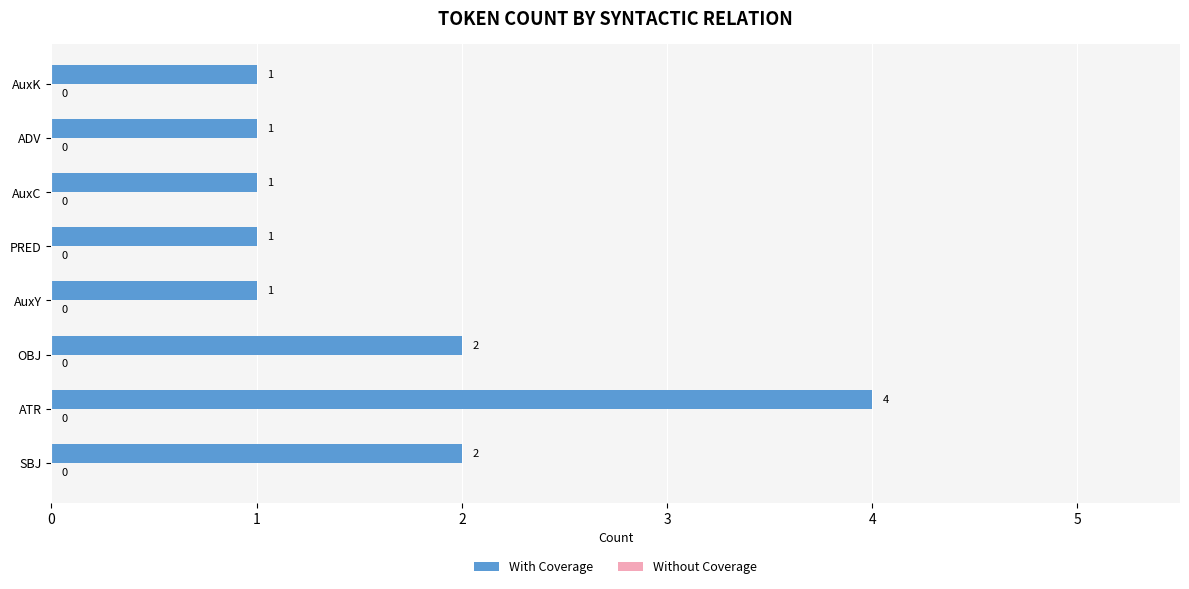

What is the ratio of the value at PRED to the value at OBJ?

0.5